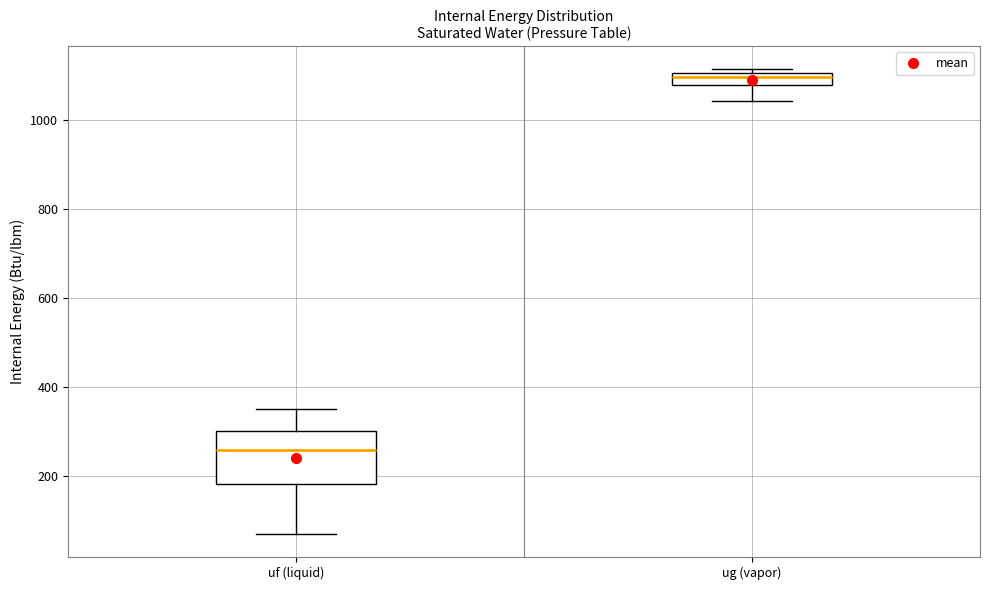

Which box has the highest median line?

ug (vapor)